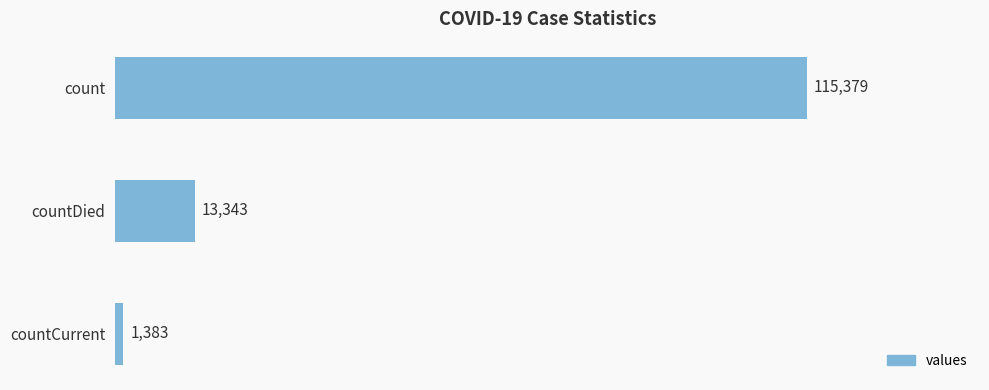

Count the number of data series in this chart.

1